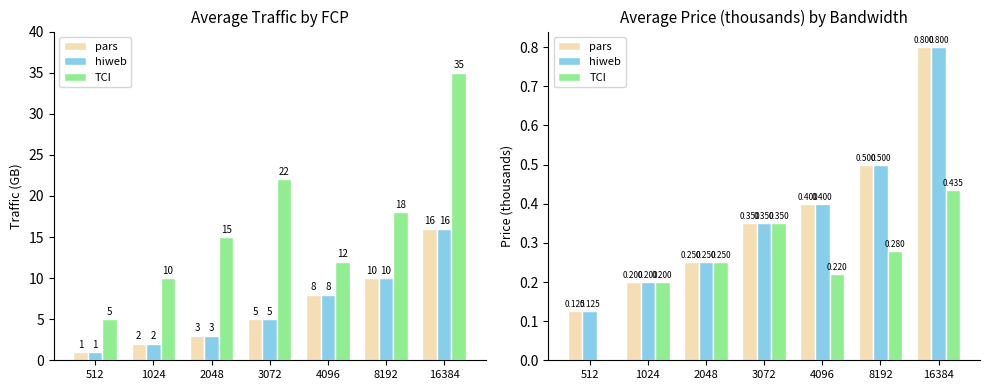

List the labels in order of pars value, largest first.

16384, 8192, 4096, 3072, 2048, 1024, 512